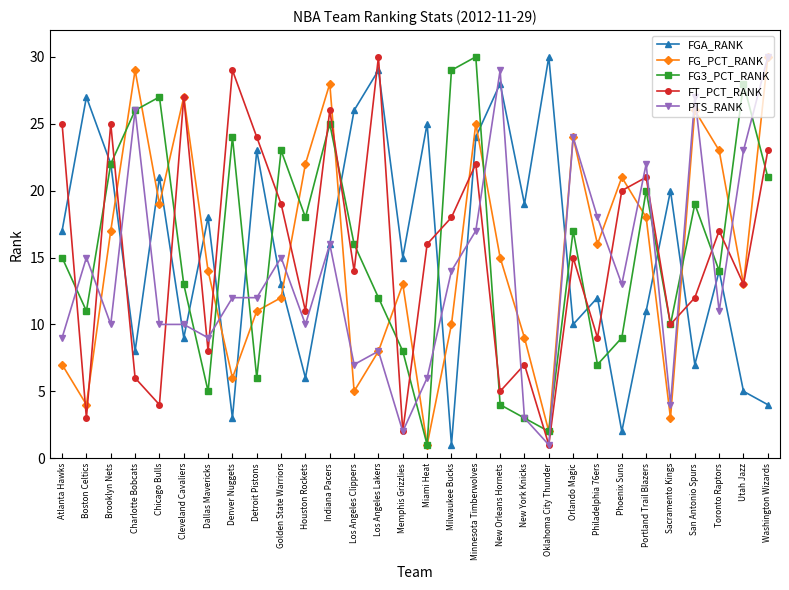

What is the difference between the FGA_RANK values at Boston Celtics and Memphis Grizzlies?

12